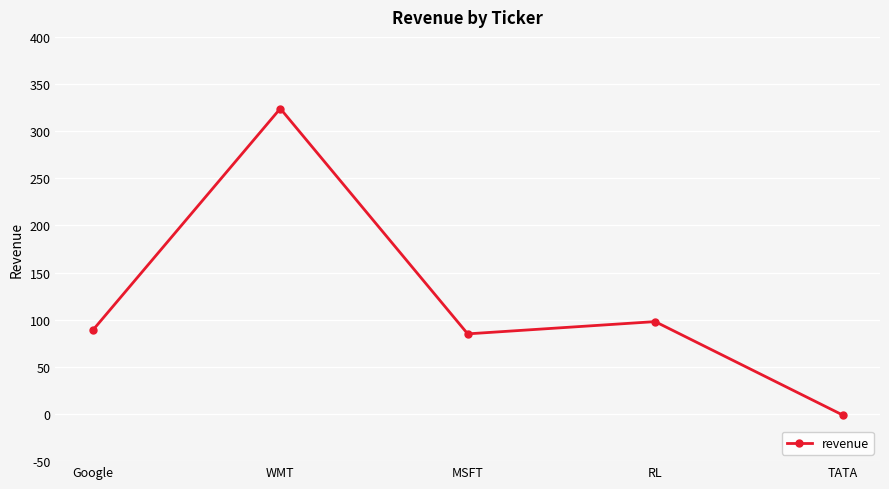

What is the average value?

119